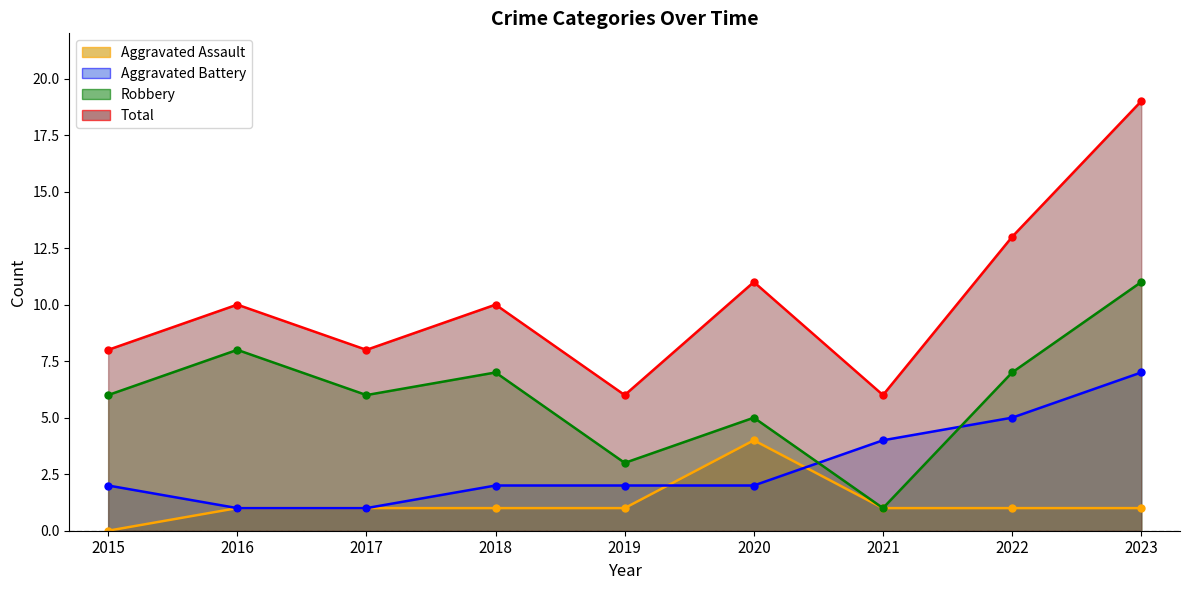

Is it true that Robbery equals 6 at 2017?

True